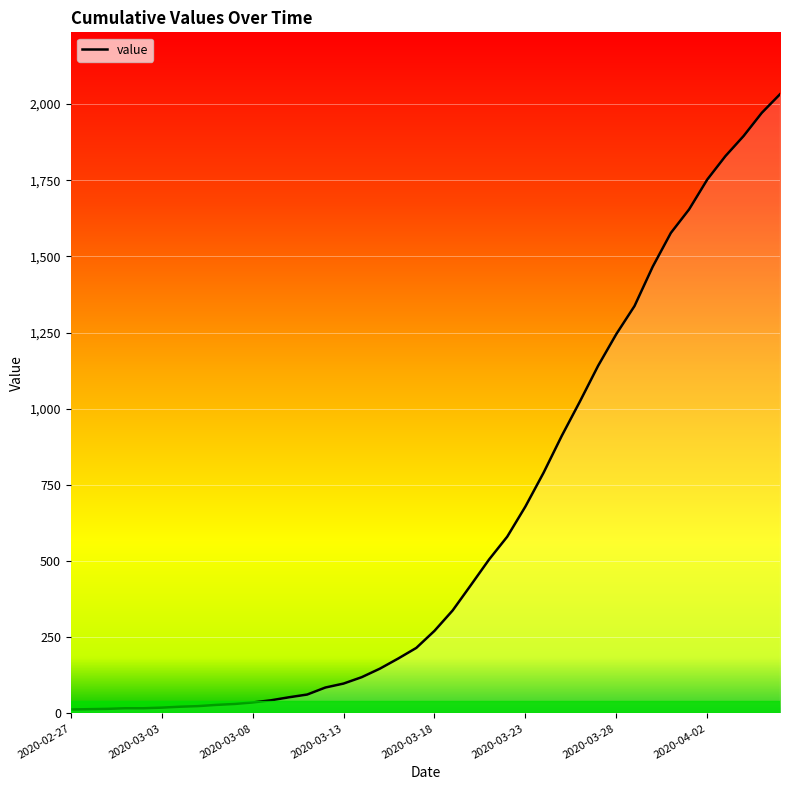

What is the sum of all values?

24656